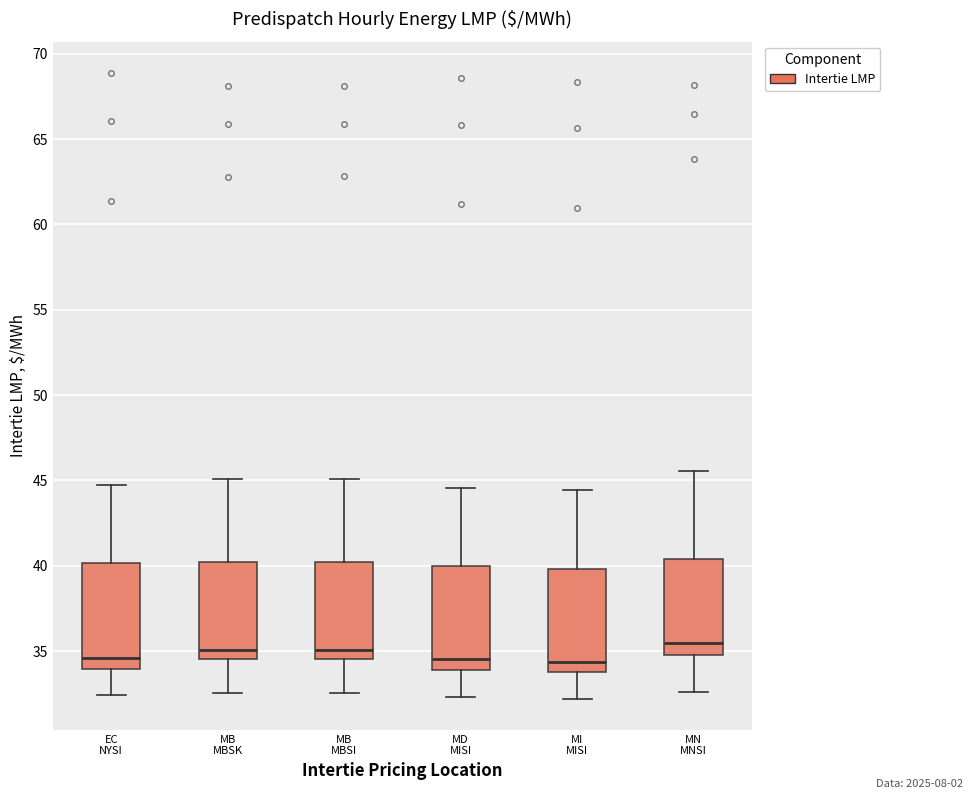

Reading left to right, read every box against the y-axis: the position of its median line, the range the box covers, and the ends of its whiskers. The values are not printed on the chart, so give them approximately, as read against the axis.

EC NYSI: median 34.5, box 34.0 to 40.0, whiskers 32.5 to 45.0
MB MBSK: median 35.0, box 34.5 to 40.0, whiskers 32.5 to 45.0
MB MBSI: median 35.0, box 34.5 to 40.0, whiskers 32.5 to 45.0
MD MISI: median 34.5, box 34.0 to 40.0, whiskers 32.5 to 44.5
MI MISI: median 34.5, box 34.0 to 40.0, whiskers 32.0 to 44.5
MN MNSI: median 35.5, box 35.0 to 40.5, whiskers 32.5 to 45.5